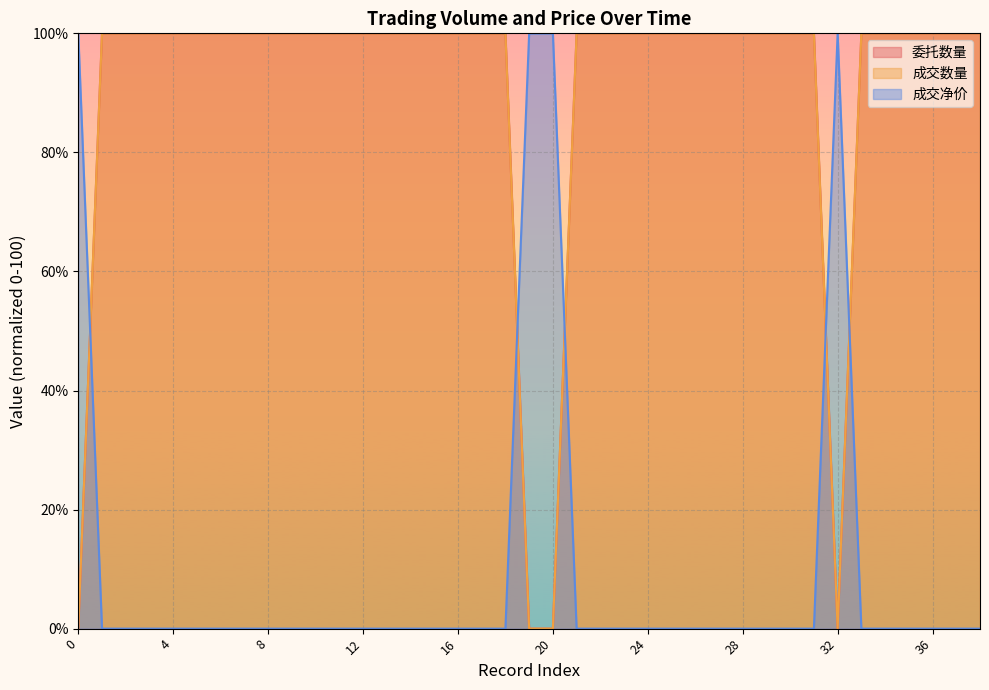

How many positive values does the 成交数量 series have?

35